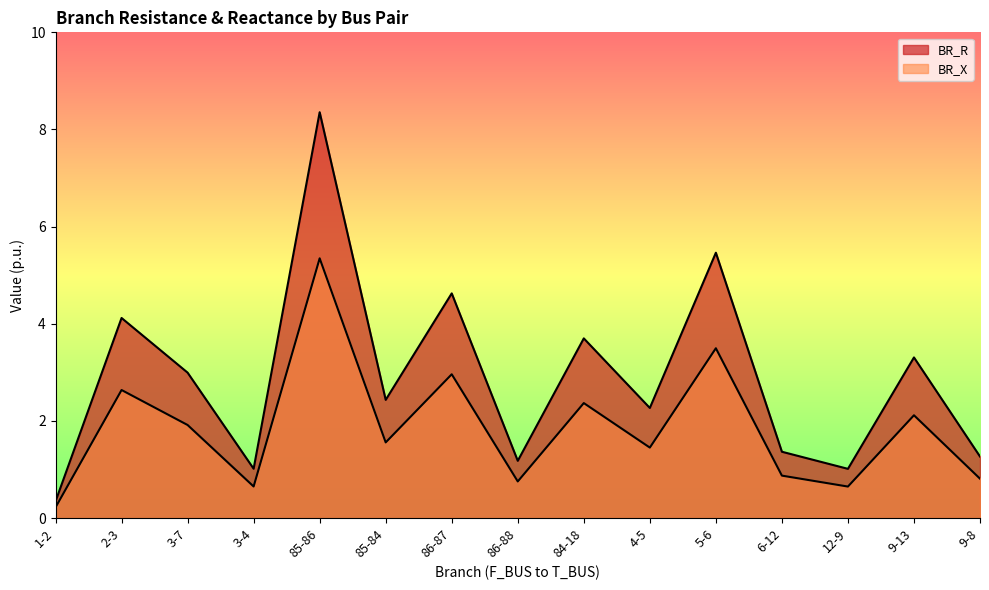

At which category does BR_X reach its first local peak?

2-3